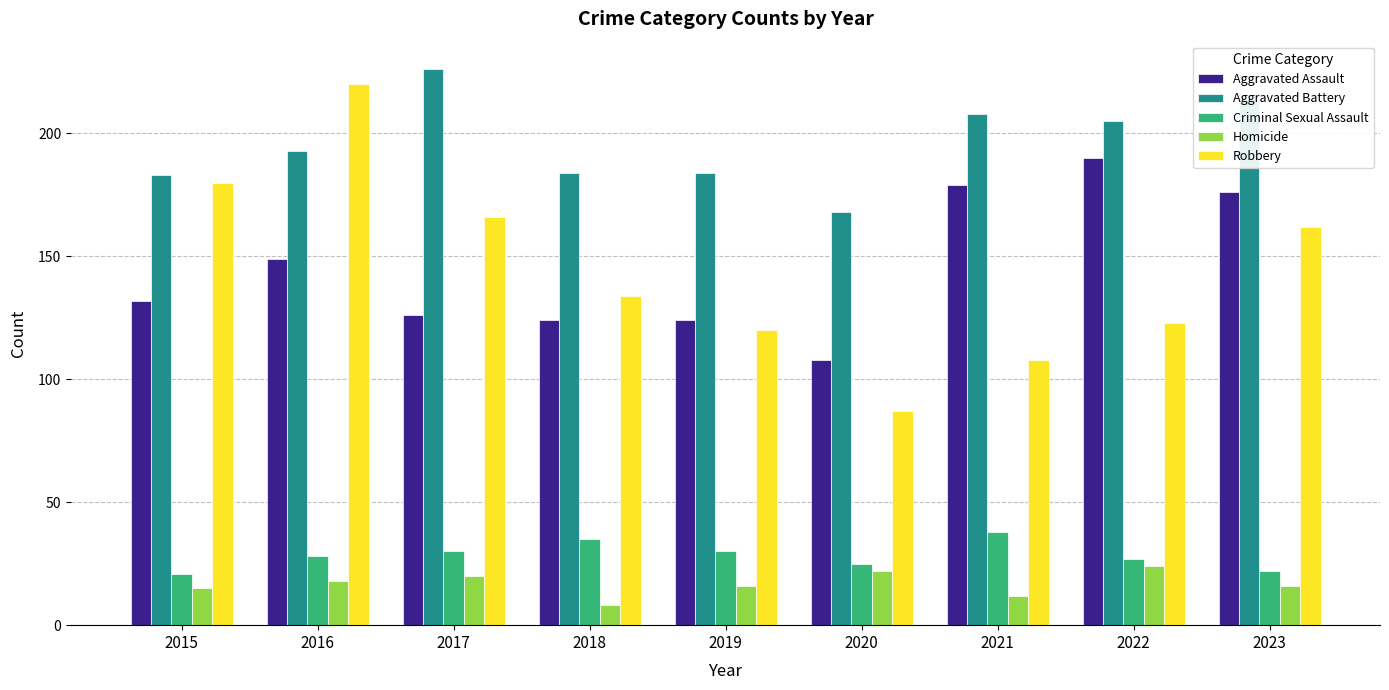

What are all the series names shown in the legend?

Aggravated Assault, Aggravated Battery, Criminal Sexual Assault, Homicide, Robbery